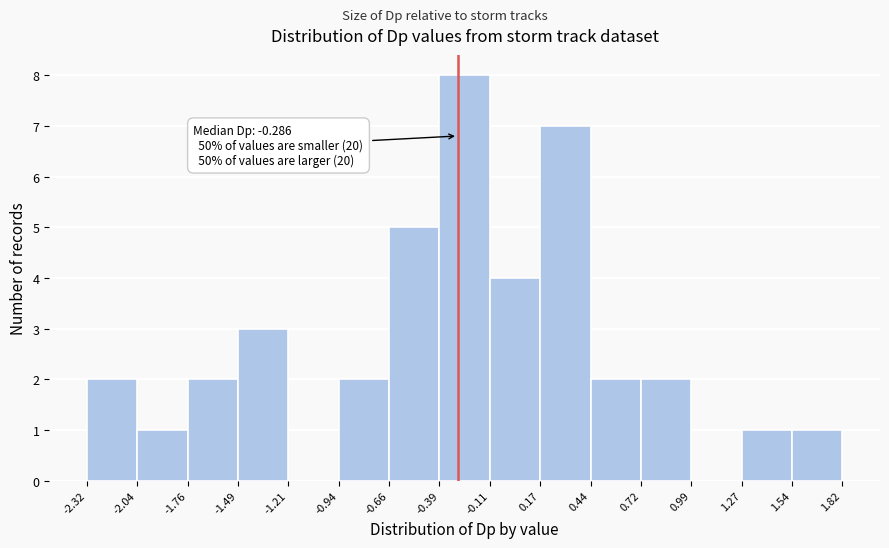

Over which range of the x-axis is the bar tallest?

-0.39 to -0.11